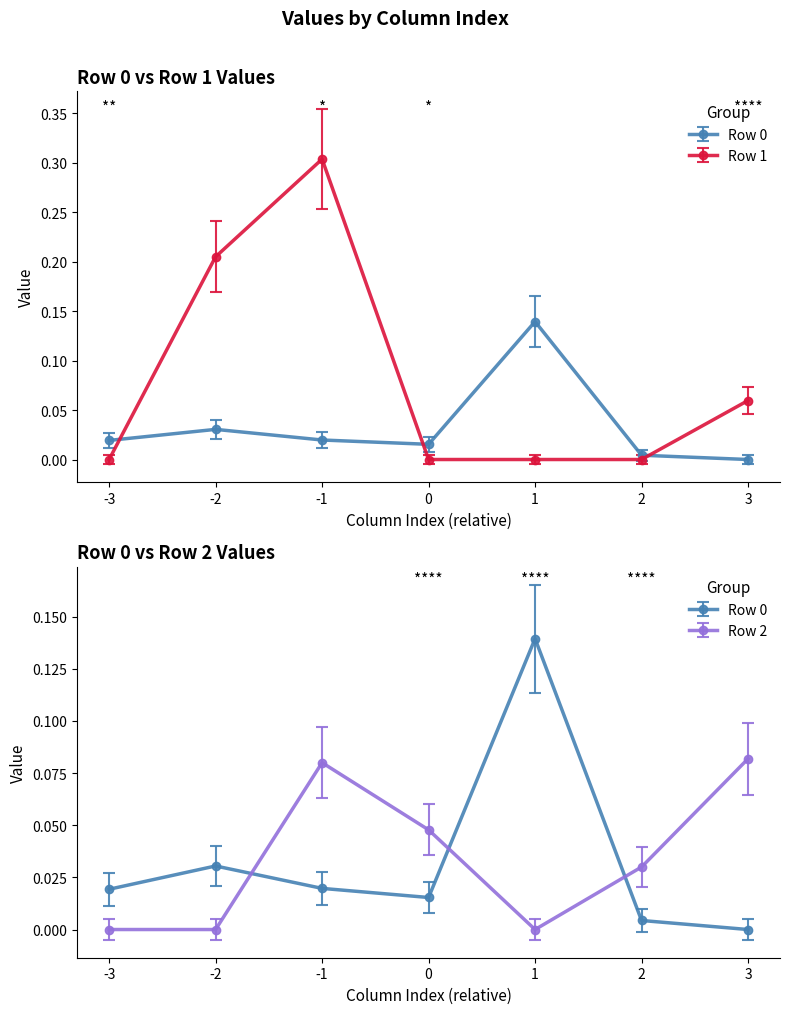

What is the average value of the Row 1 series?

0.1